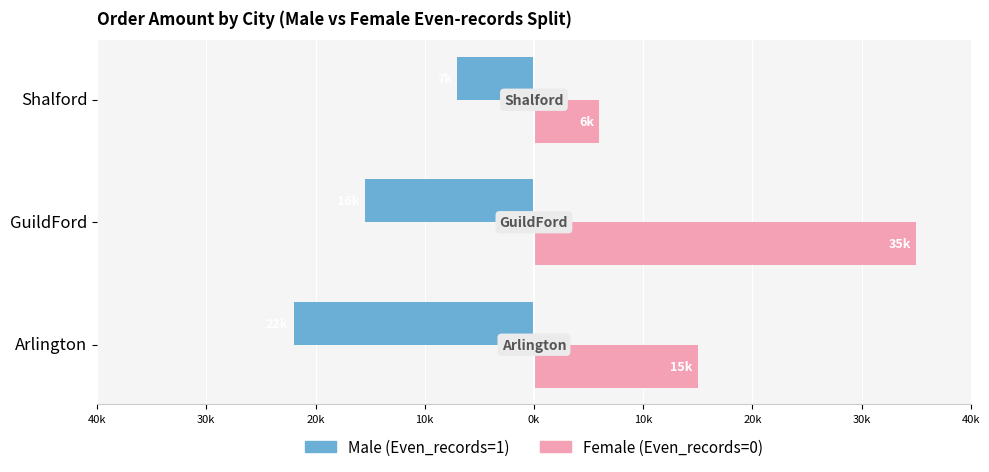

The value of Male at Arlington is -12094. True or false?

False